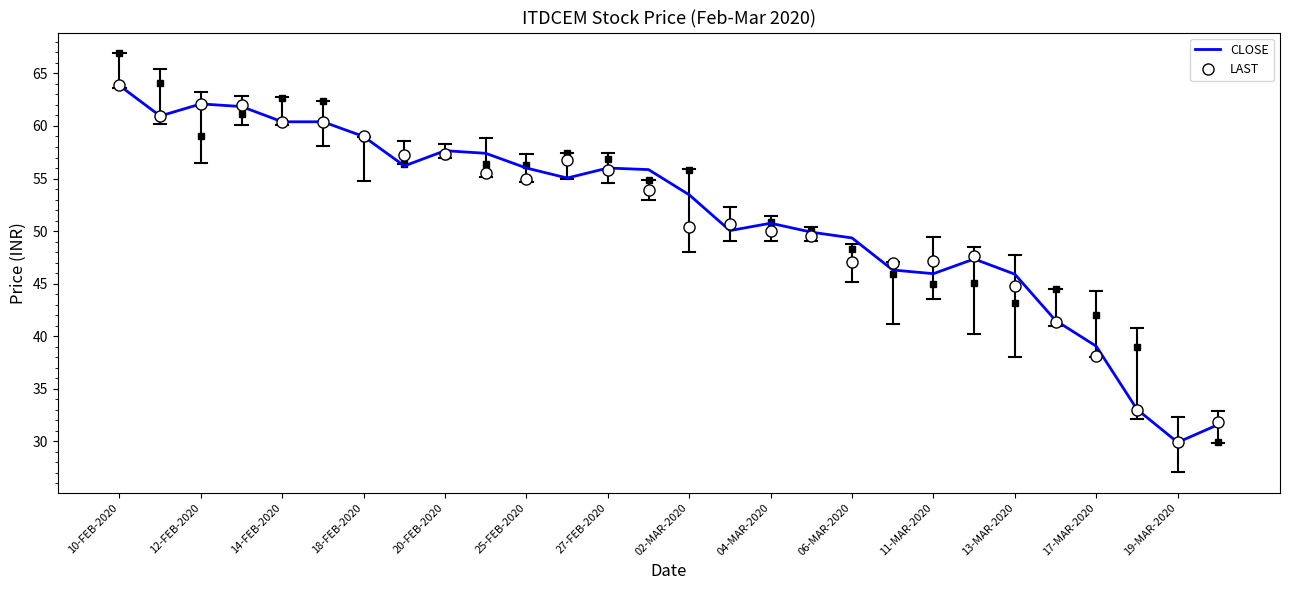

What is the greatest value displayed?

63.9